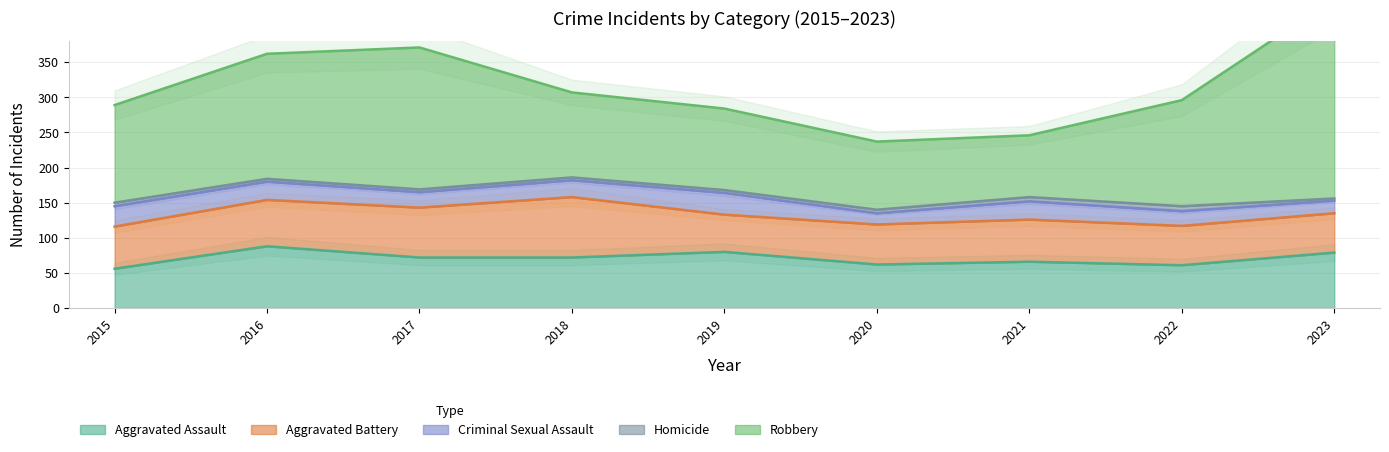

True or false: Criminal Sexual Assault and Aggravated Assault intersect in this chart.

False